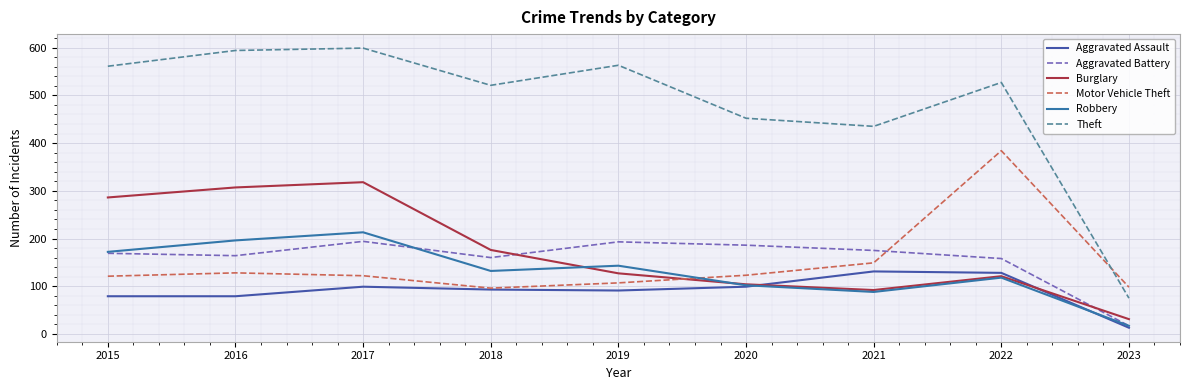

True or false: Motor Vehicle Theft and Aggravated Assault intersect in this chart.

False